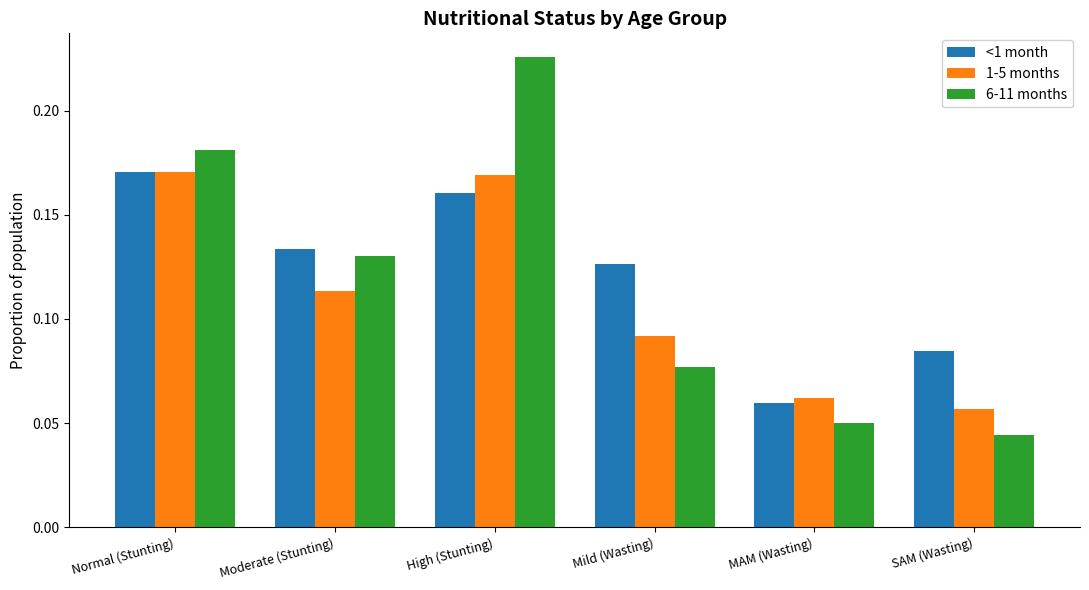

At which category is the sum across all series the highest?

High (Stunting)